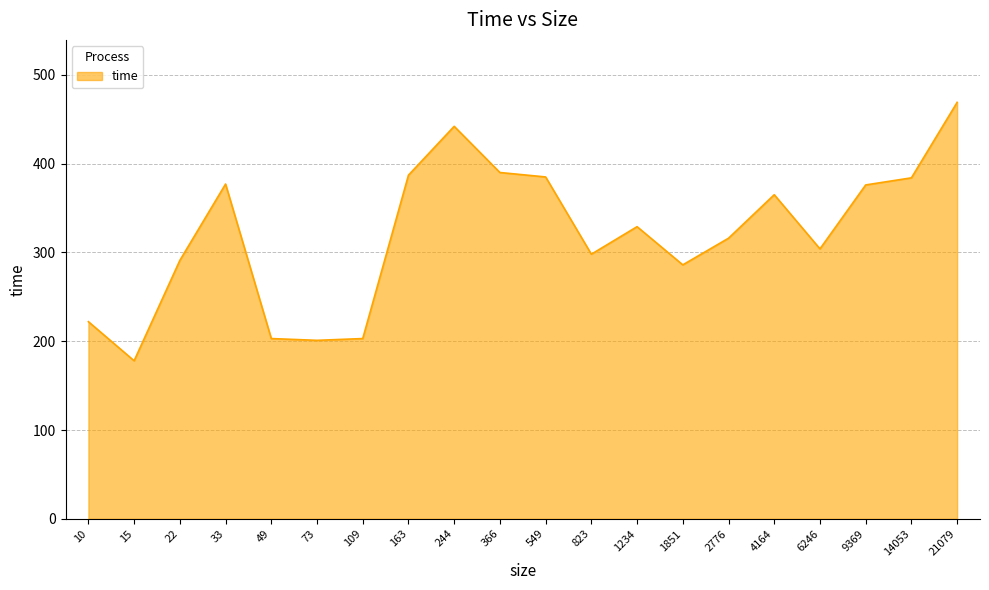

Approximately how many times larger is the value at 163 compared to 244?

0.9